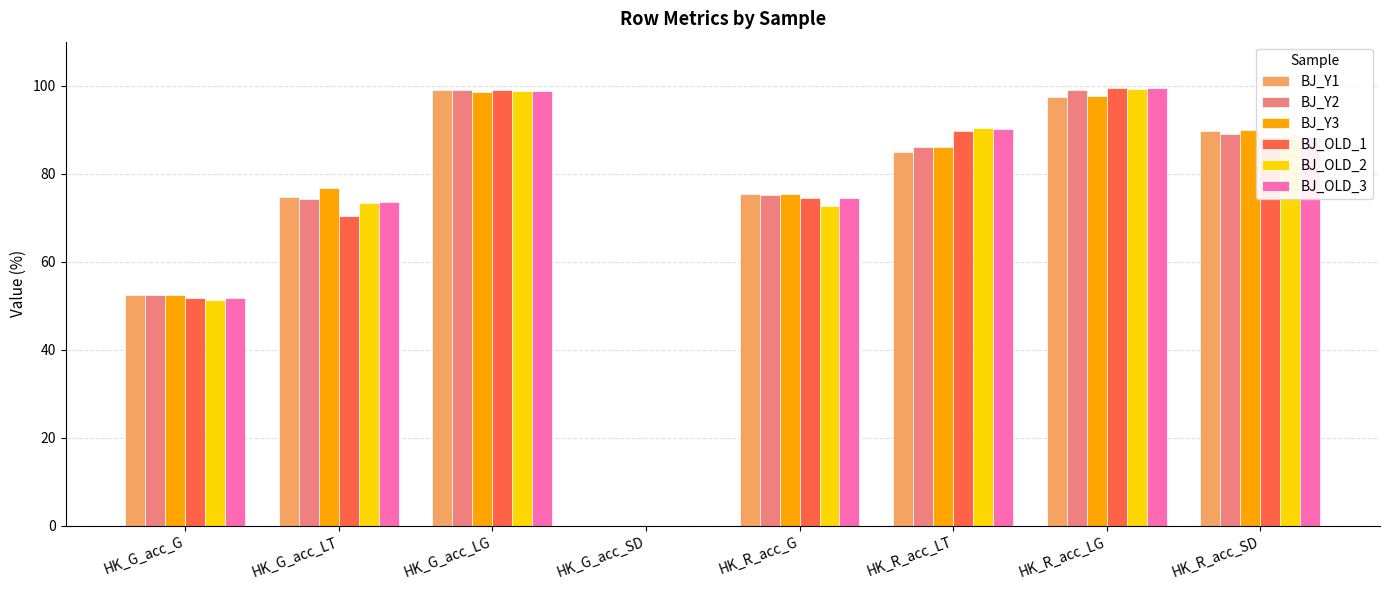

Are the bars horizontal?

No